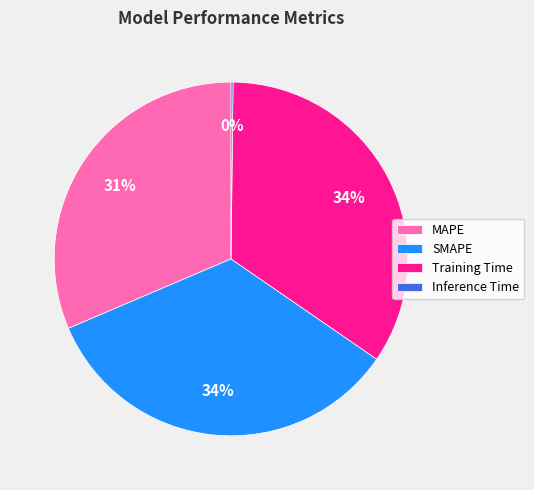

To the nearest percent, what is the difference between the largest and smallest slice percentages?

34%